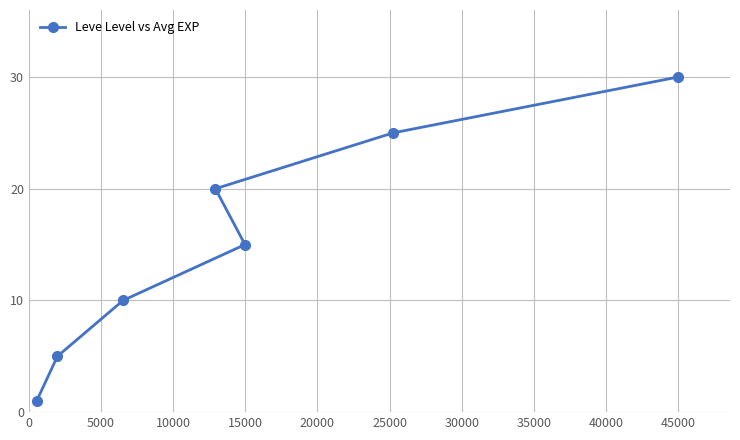

Reading right to left, list all the values displayed in this chart.

30	25	15	20	10	5	1